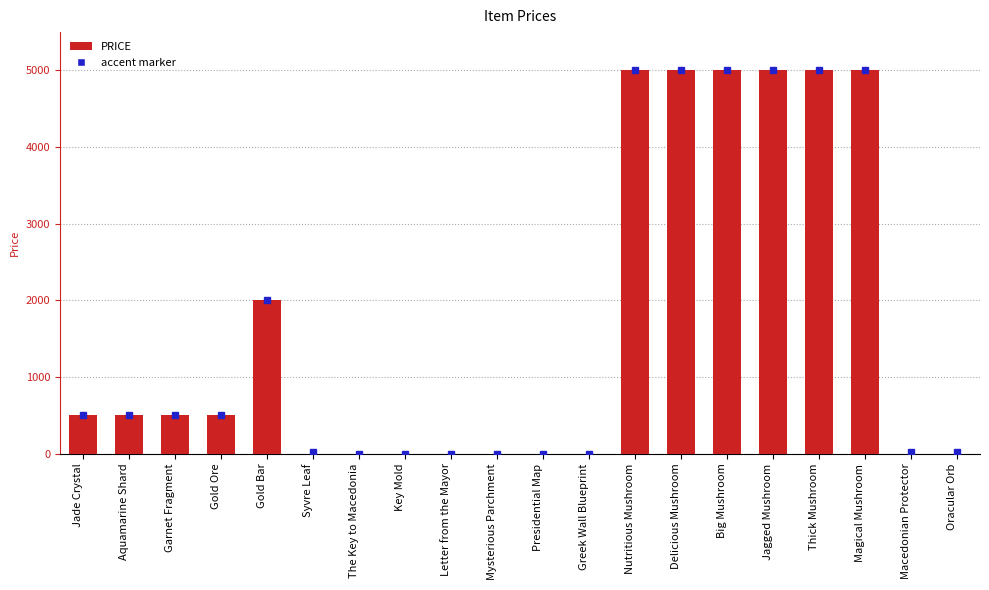

Is it true that the value at Magical Mushroom is 8085?

False